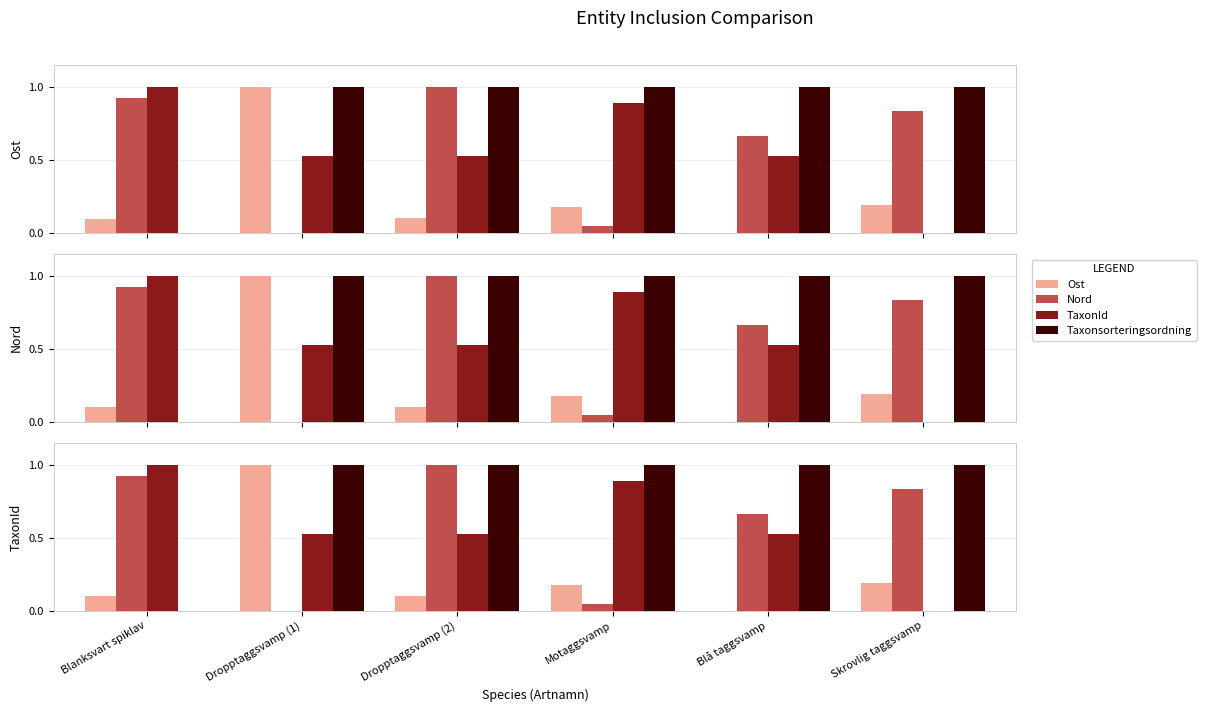

What is the sum of all Nord values?

3.5